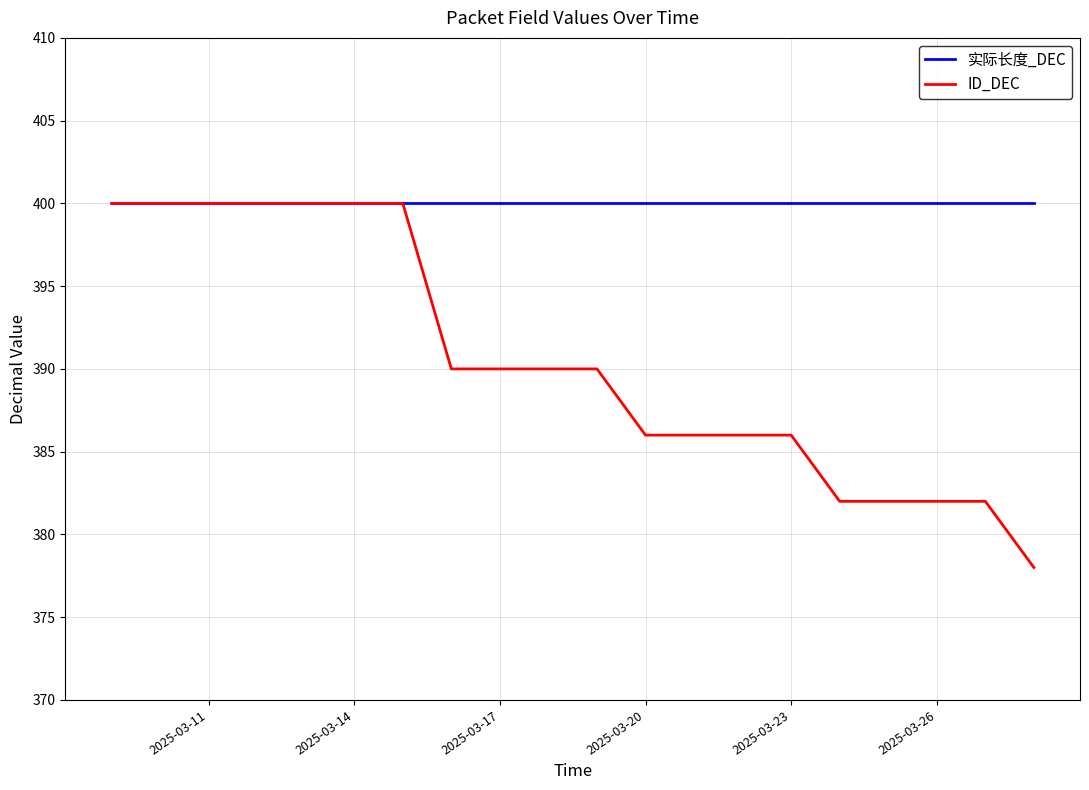

Does the chart have visible grid lines?

Yes